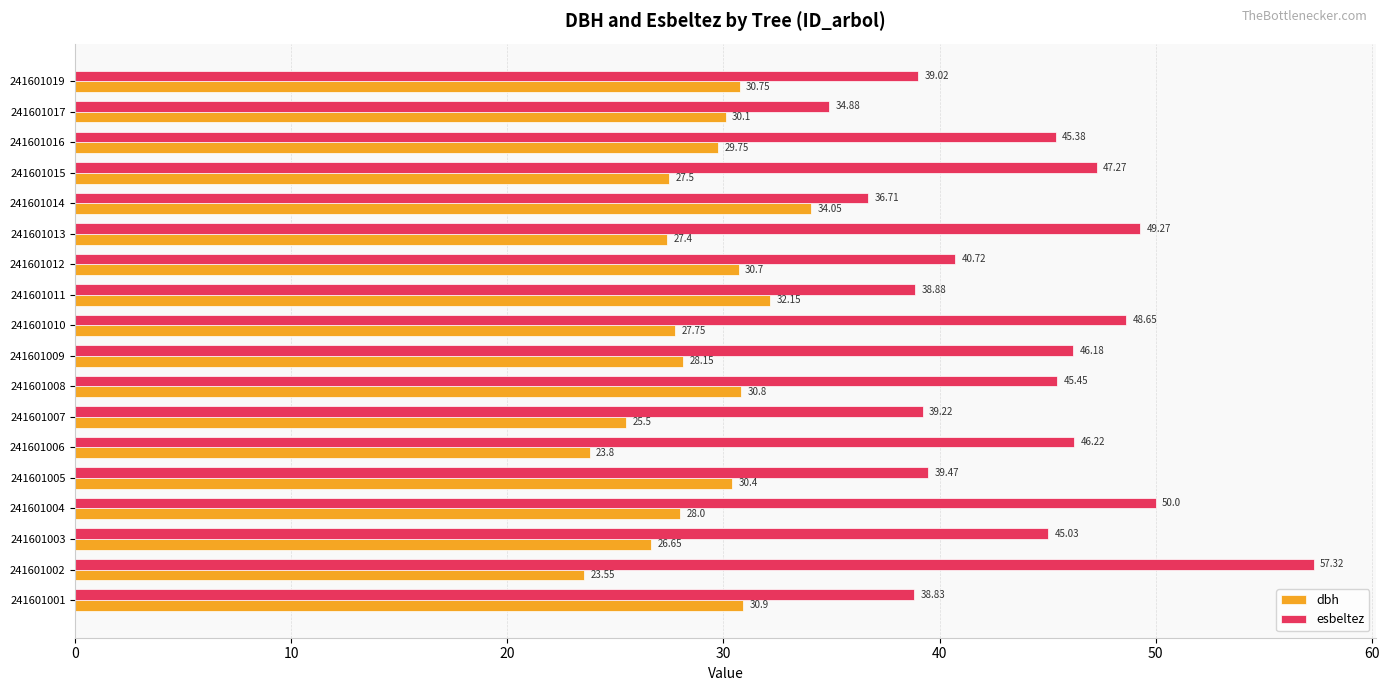

At how many categories does at least one series exceed 38?

16